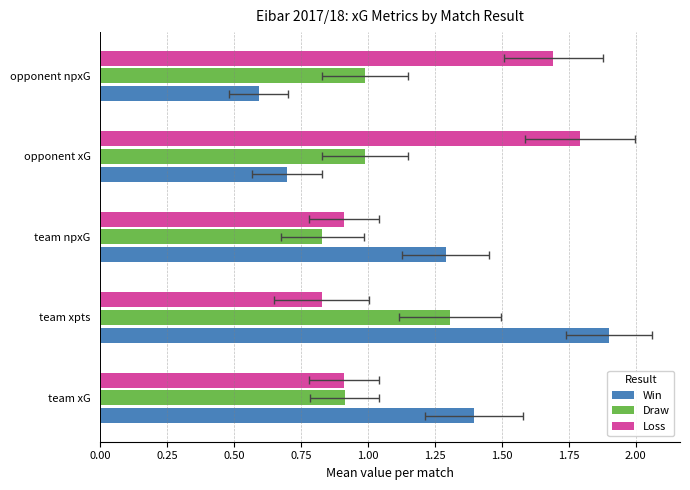

Reading left to right, extract all data points from this chart.

Win: 1.4	1.9	1.3	0.7	0.6
Draw: 0.9	1.3	0.8	1.0	1.0
Loss: 0.9	0.8	0.9	1.8	1.7